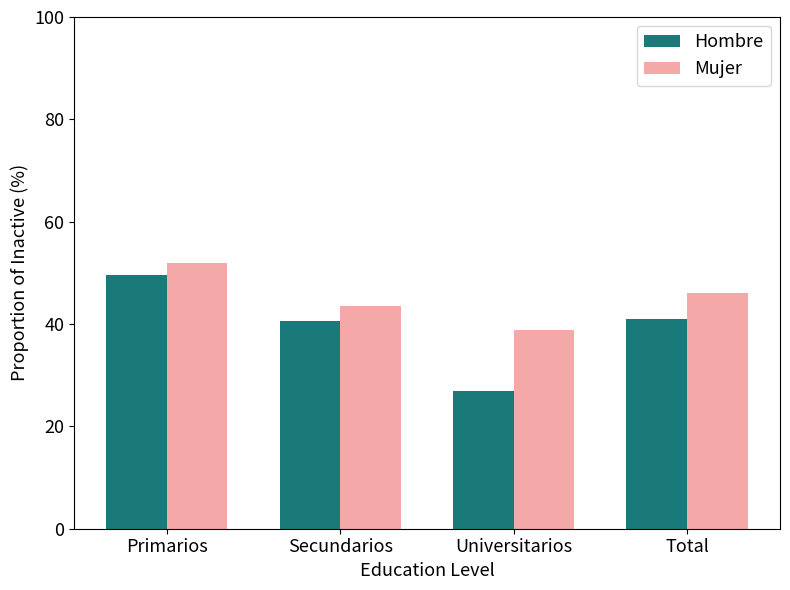

At how many categories does at least one series exceed 32?

4